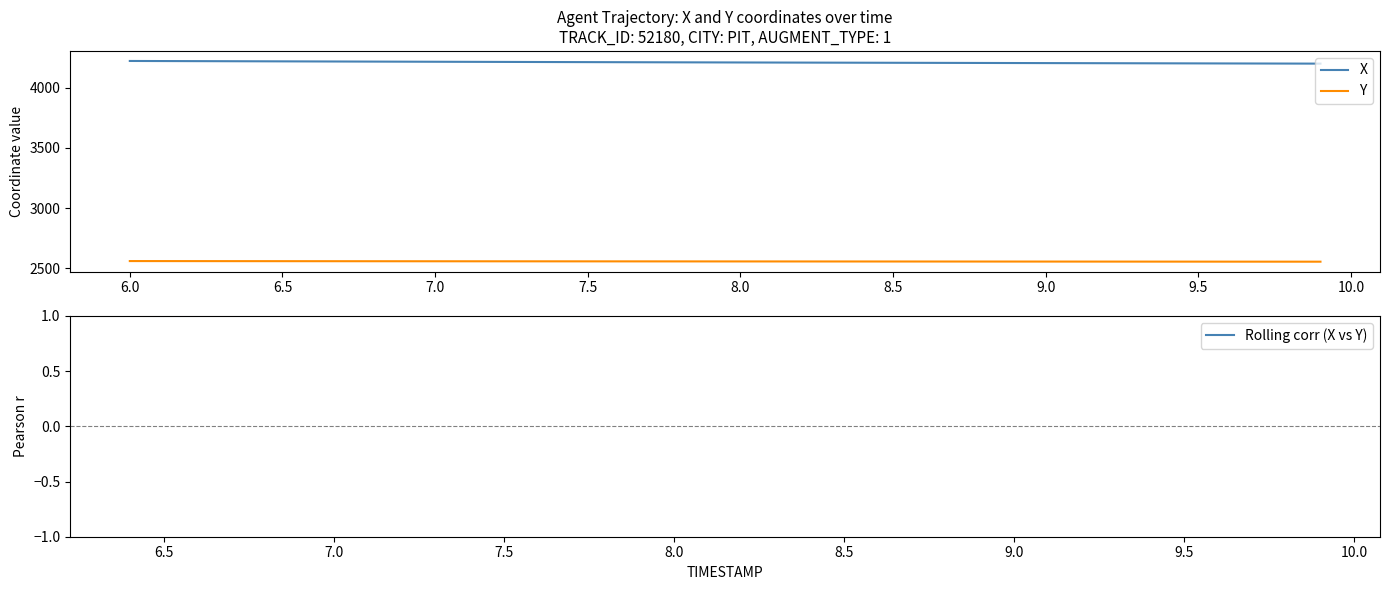

True or false: Y and X cross at least once.

False